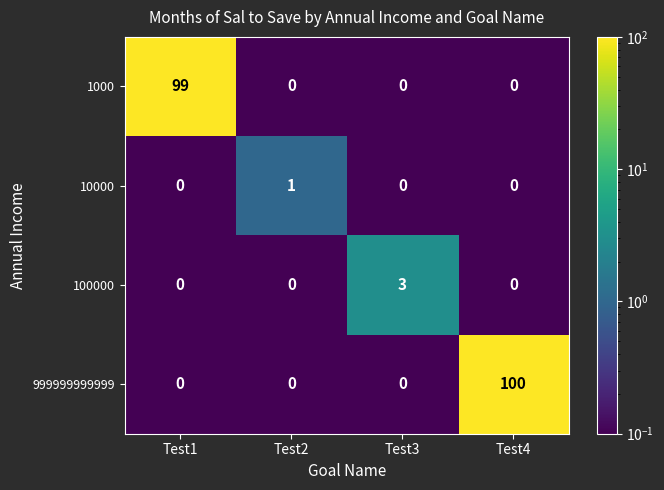

Reading left to right, list all the values displayed in this chart.

1000: Test1=99	Test2=0	Test3=0	Test4=0
10000: Test1=0	Test2=1	Test3=0	Test4=0
100000: Test1=0	Test2=0	Test3=3	Test4=0
999999999999: Test1=0	Test2=0	Test3=0	Test4=100